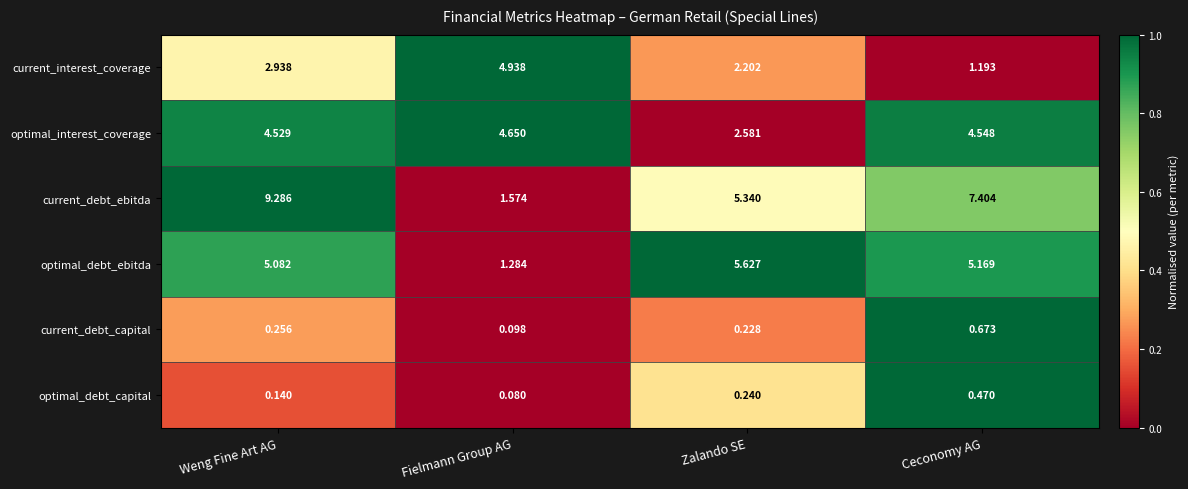

Between Zalando SE and Ceconomy AG, which series saw the biggest shift?

current_debt_ebitda